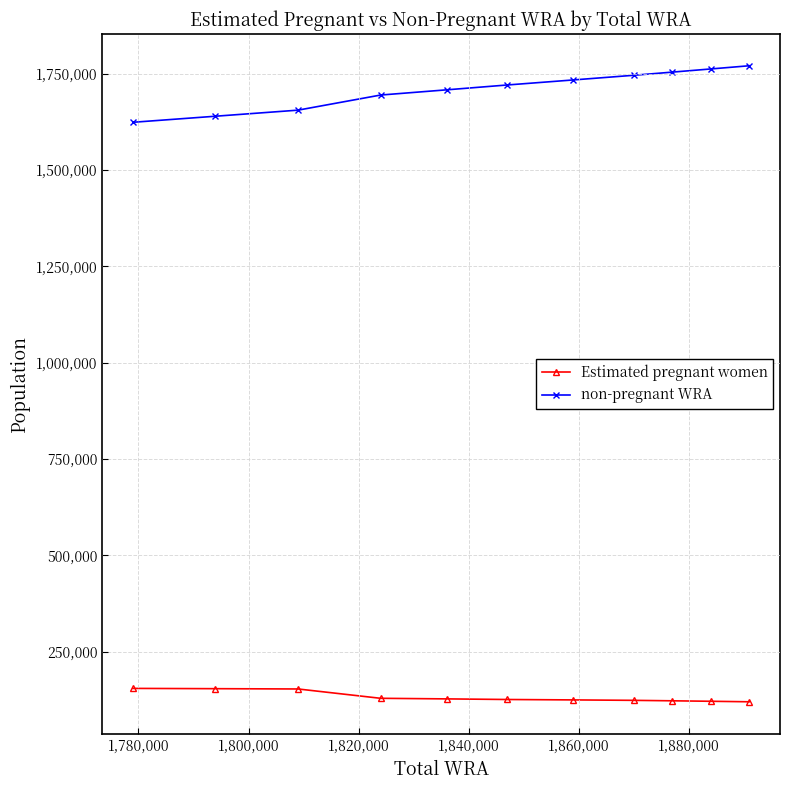

What is the minimum value for non-pregnant WRA?

1624441.3